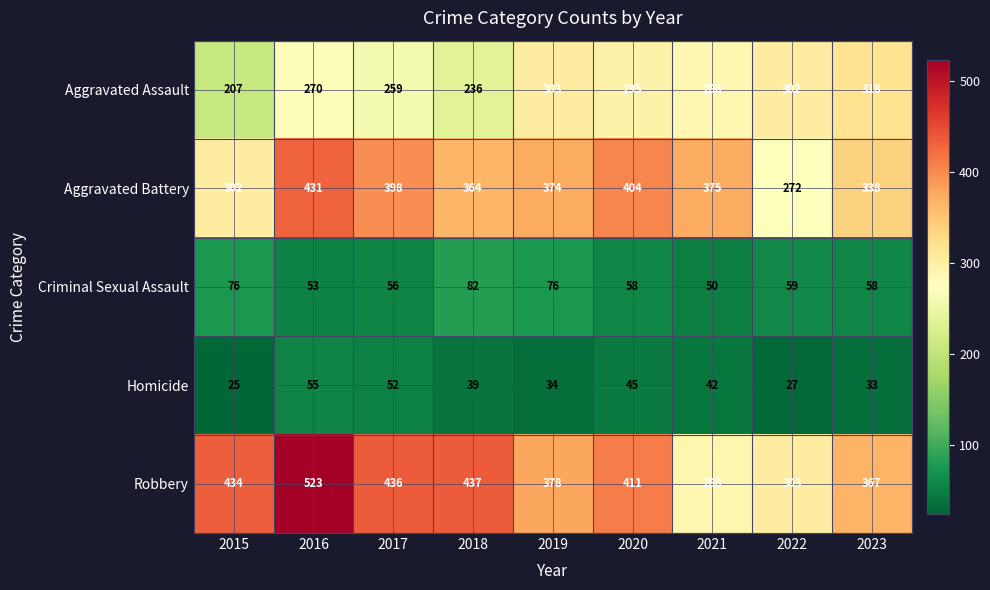

What is the difference between the second highest and second lowest values in the Homicide series?

25